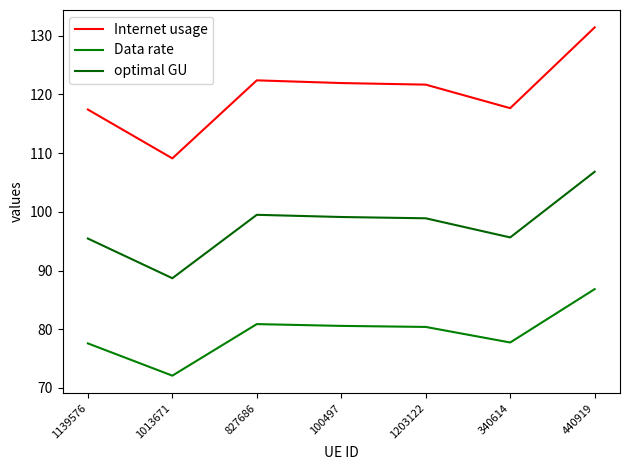

Between 827686 and 440919, which series saw the biggest shift?

Internet usage